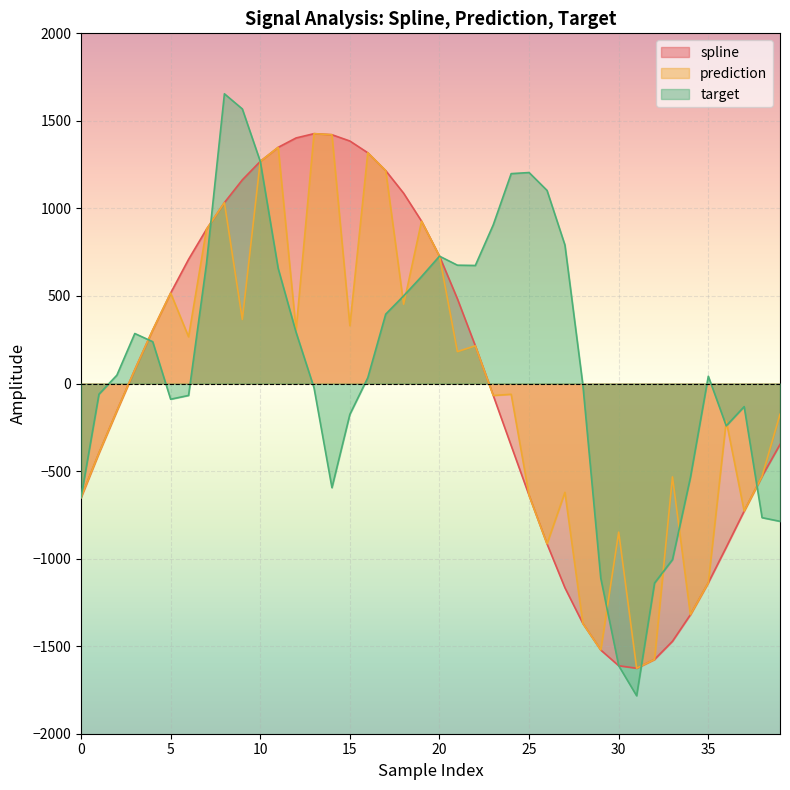

The prediction series shows -1137.7 at 35. True or false?

True